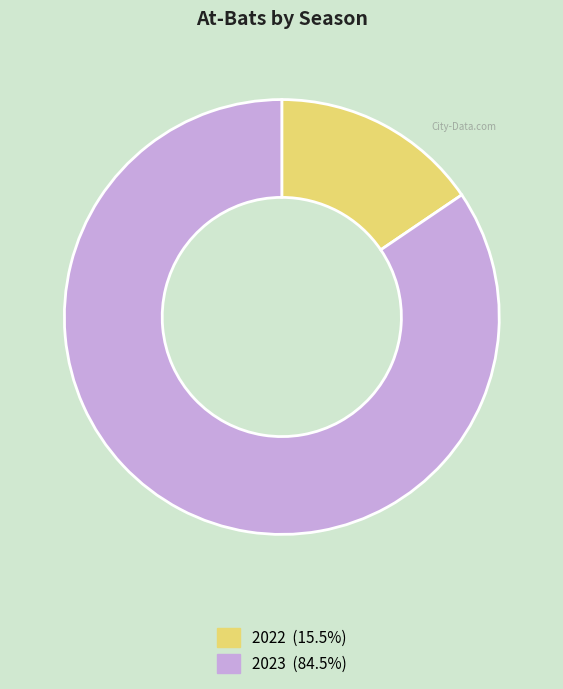

Is there any slice that represents more than half of the pie?

Yes